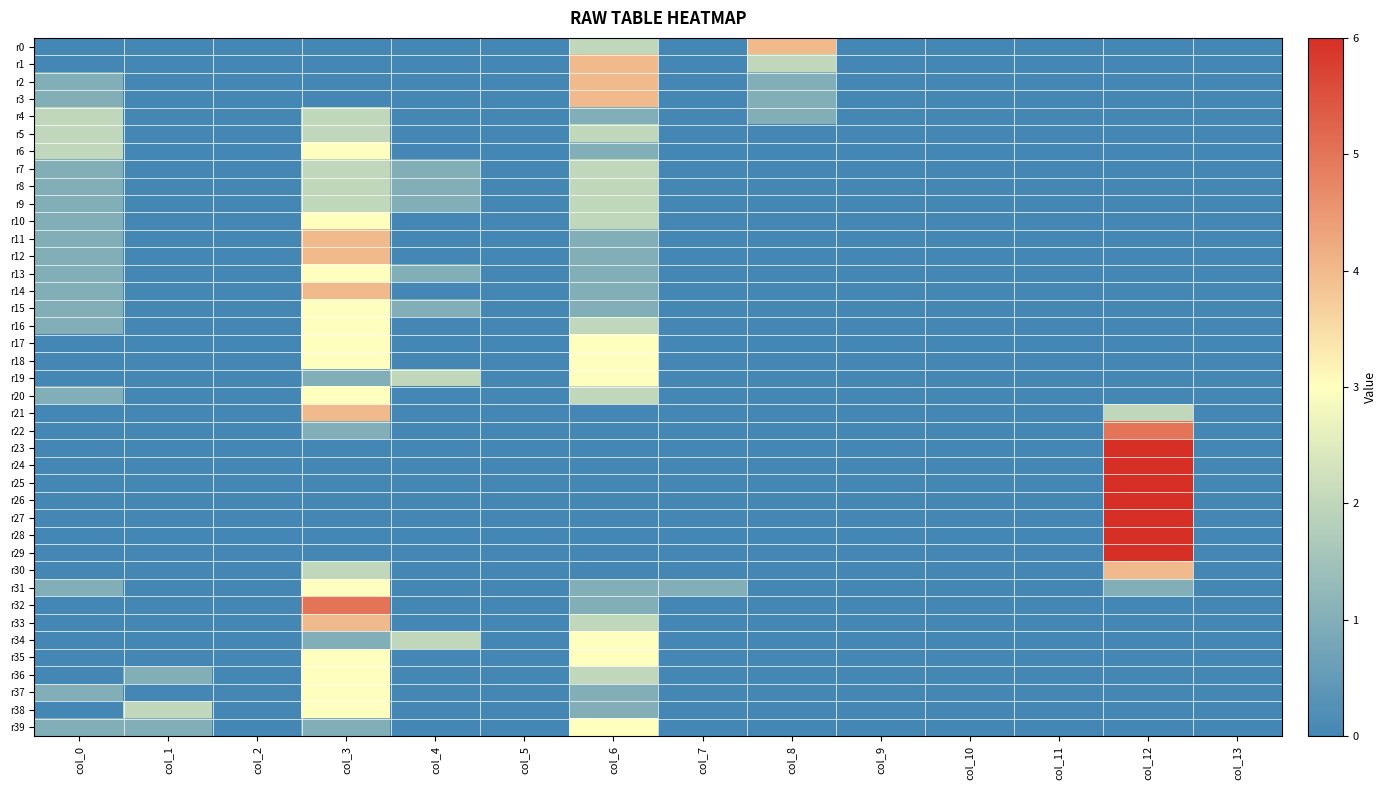

Rank the series at col_5 from lowest to highest value.

r0, r1, r2, r3, r4, r5, r6, r7, r8, r9, r10, r11, r12, r13, r14, r15, r16, r17, r18, r19, r20, r21, r22, r23, r24, r25, r26, r27, r28, r29, r30, r31, r32, r33, r34, r35, r36, r37, r38, r39